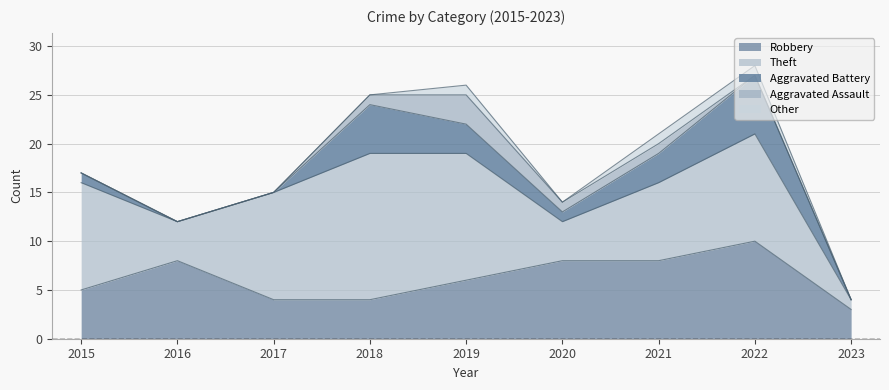

Reading right to left, transcribe all the data shown in this chart.

Robbery: 2023=3	2022=10	2021=8	2020=8	2019=6	2018=4	2017=4	2016=8	2015=5
Theft: 2023=1	2022=11	2021=8	2020=4	2019=13	2018=15	2017=11	2016=4	2015=11
Aggravated Battery: 2023=0	2022=6	2021=3	2020=1	2019=3	2018=5	2017=0	2016=0	2015=1
Aggravated Assault: 2023=0	2022=0	2021=1	2020=1	2019=3	2018=1	2017=0	2016=0	2015=0
Other: 2023=0	2022=1	2021=1	2020=0	2019=1	2018=0	2017=0	2016=0	2015=0